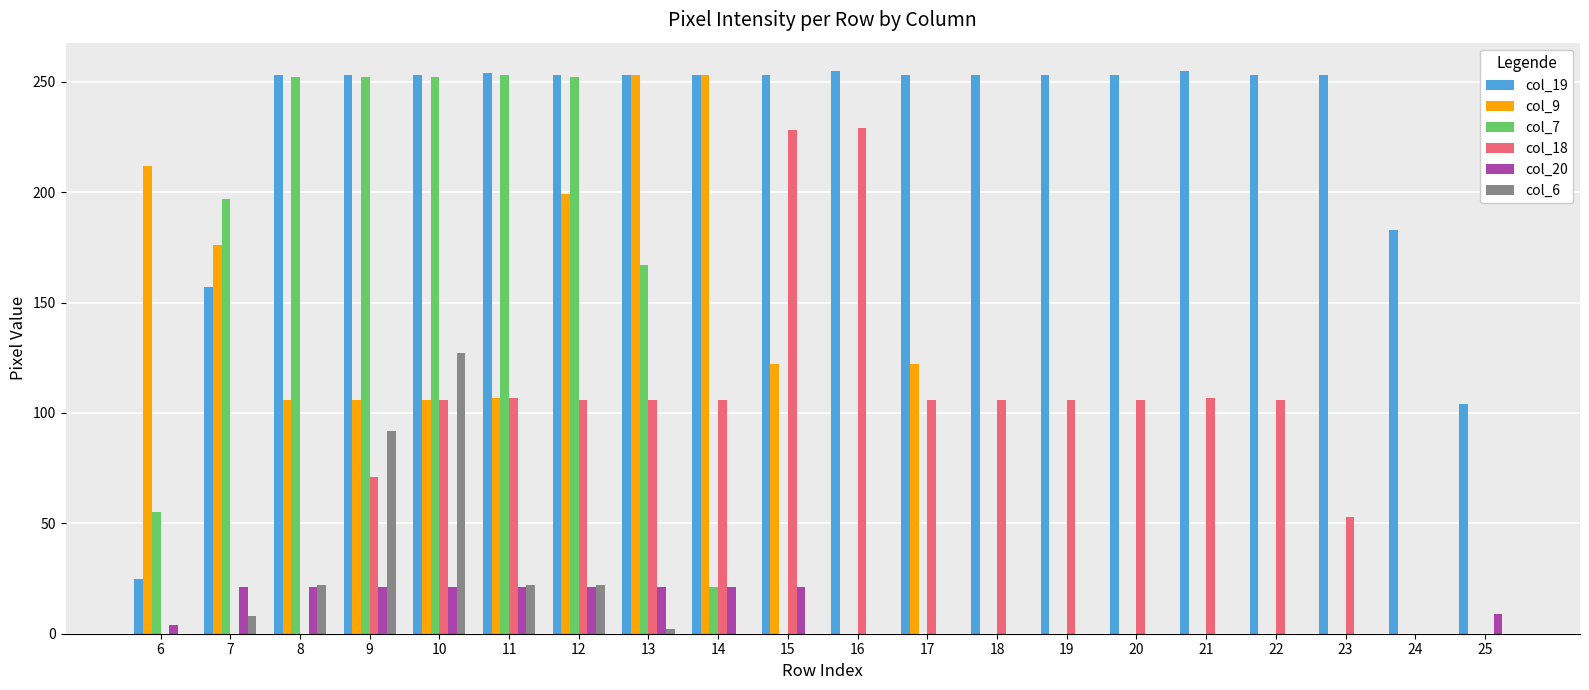

Is it true that col_7 equals 10 at 14?

False